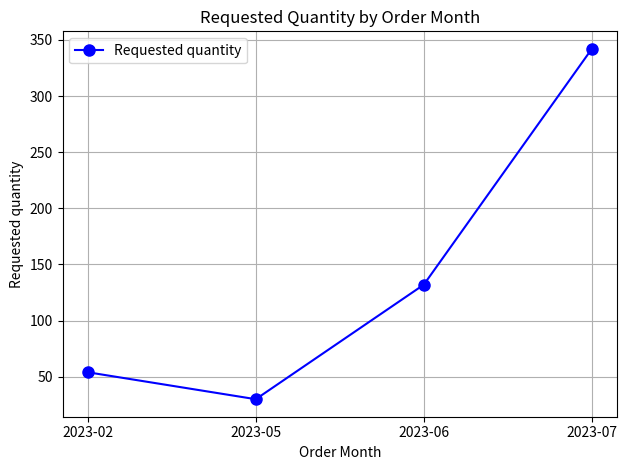

List the labels in order of value, largest first.

2023-07, 2023-06, 2023-02, 2023-05